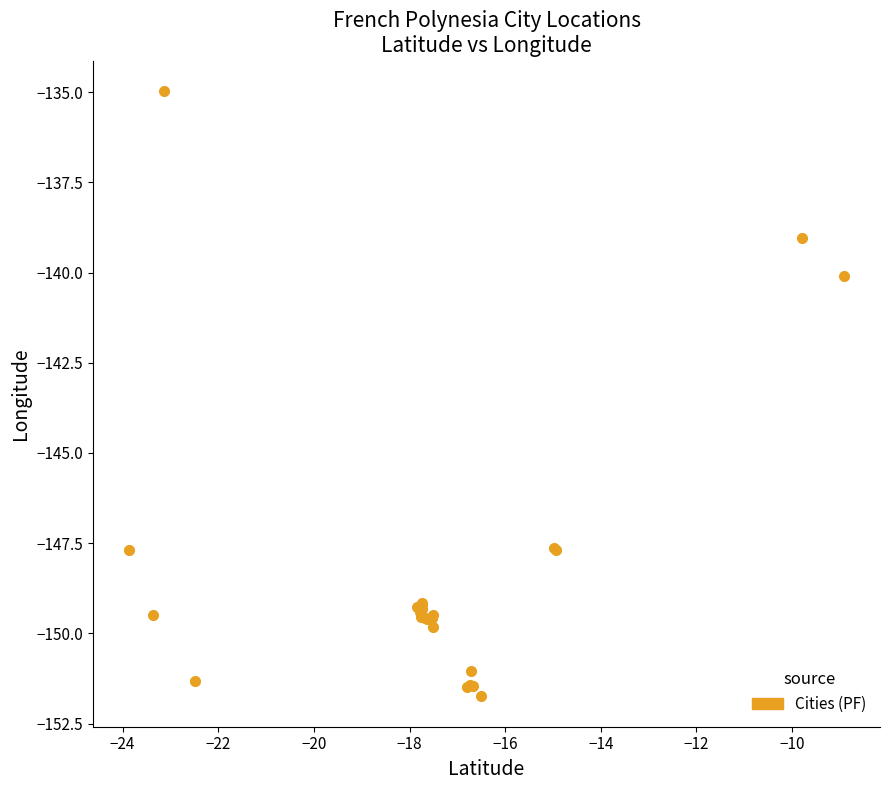

What Y value in the scatter plot is closest to -143?

-140.1